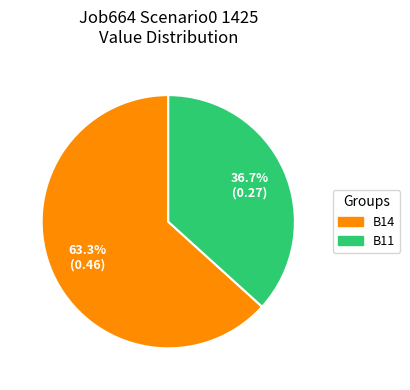

What is the majority slice?

B14